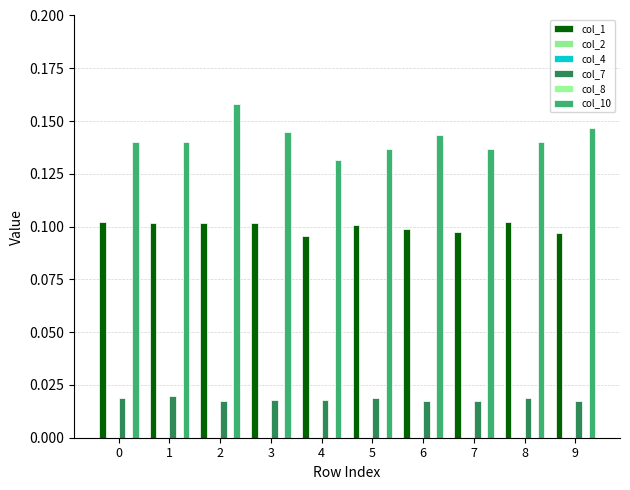

How many distinct data groups are displayed?

6